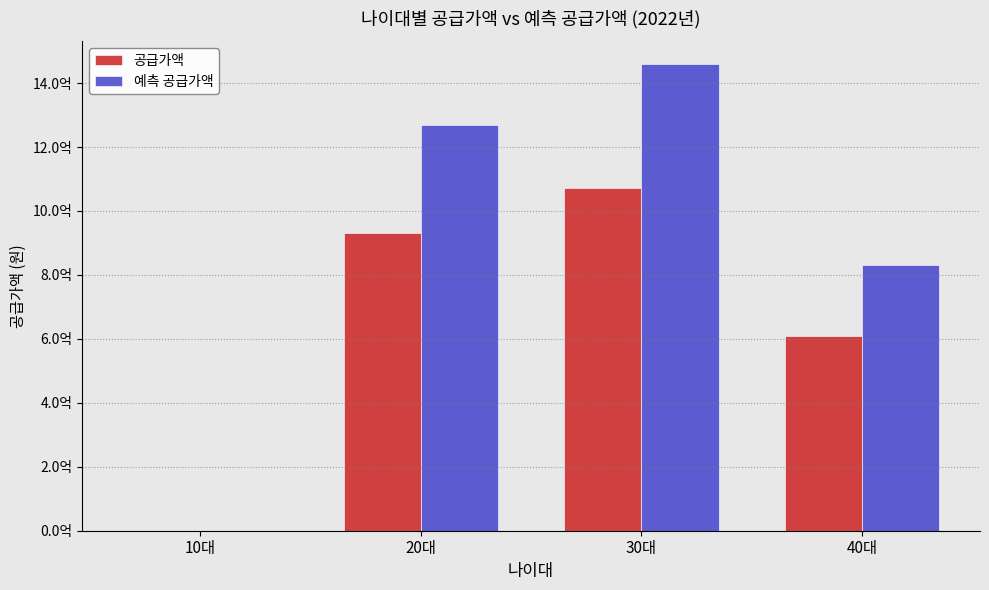

At which category is the sum across all series the highest?

30대